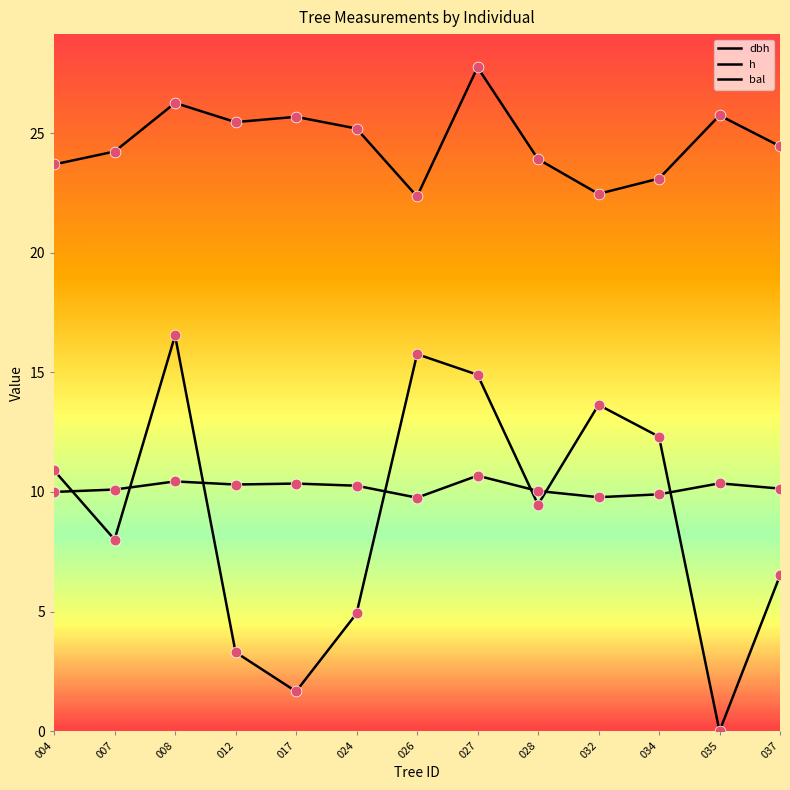

How many lines are shown in the chart?

3